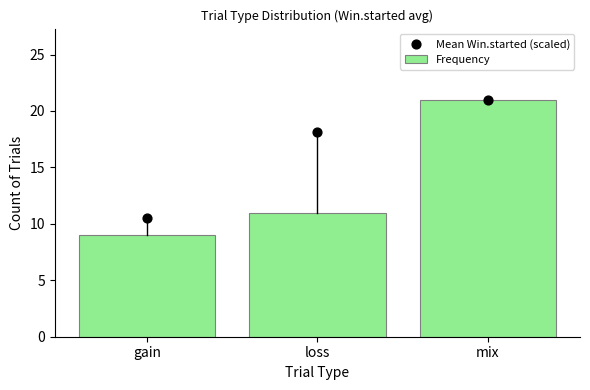

Is the value of Mean Win.started (scaled) at loss greater than the value of Frequency at loss?

Yes